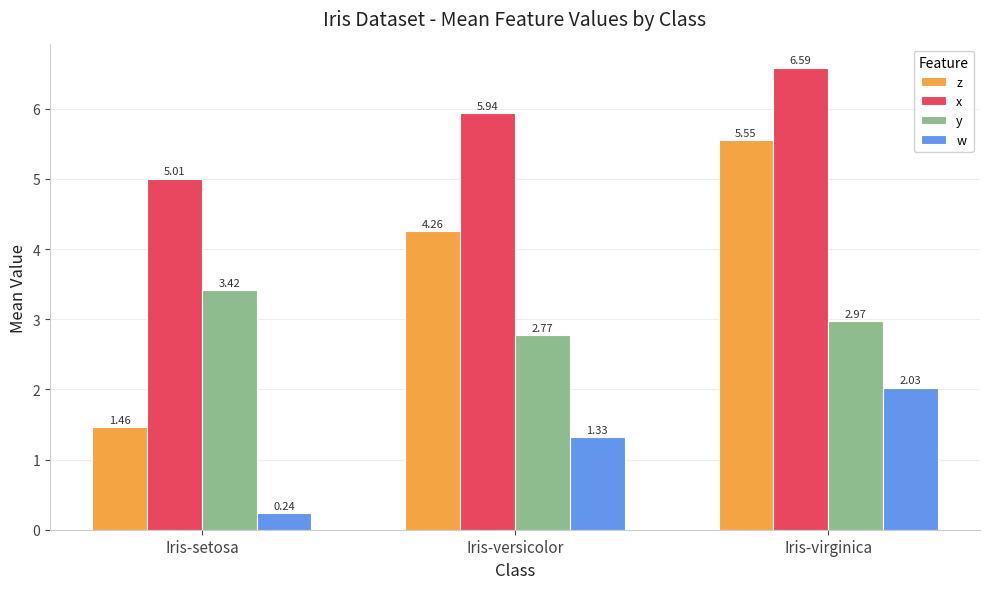

Count the number of categories in the chart.

3